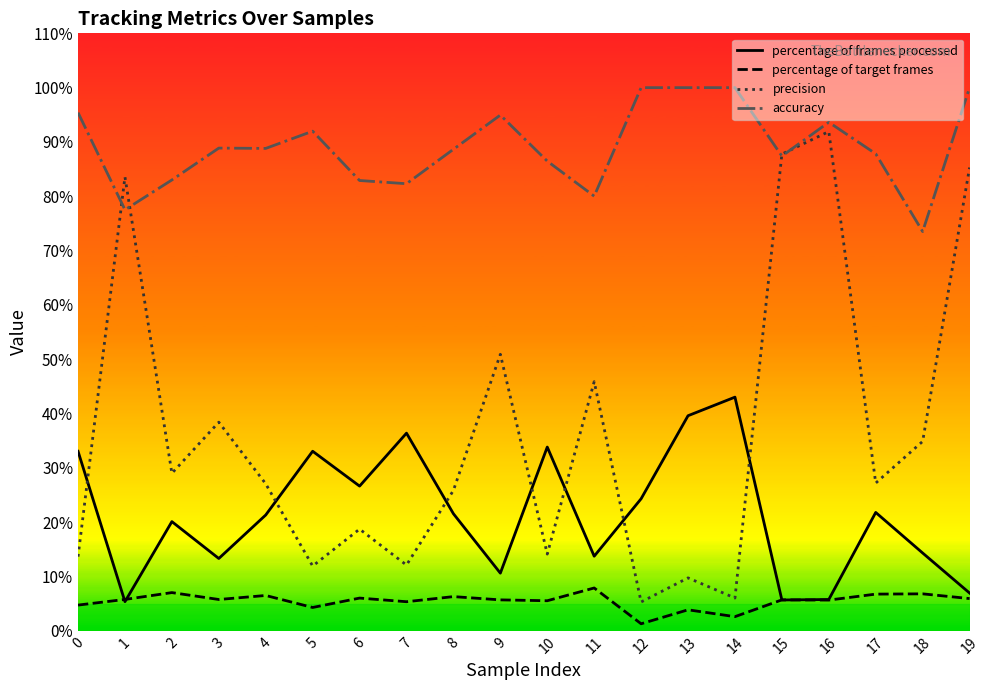

How many times do accuracy and precision cross each other?

4